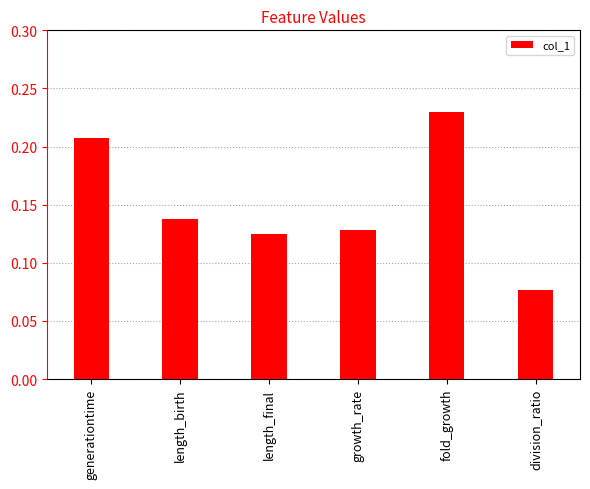

What position from the right is fold_growth?

2